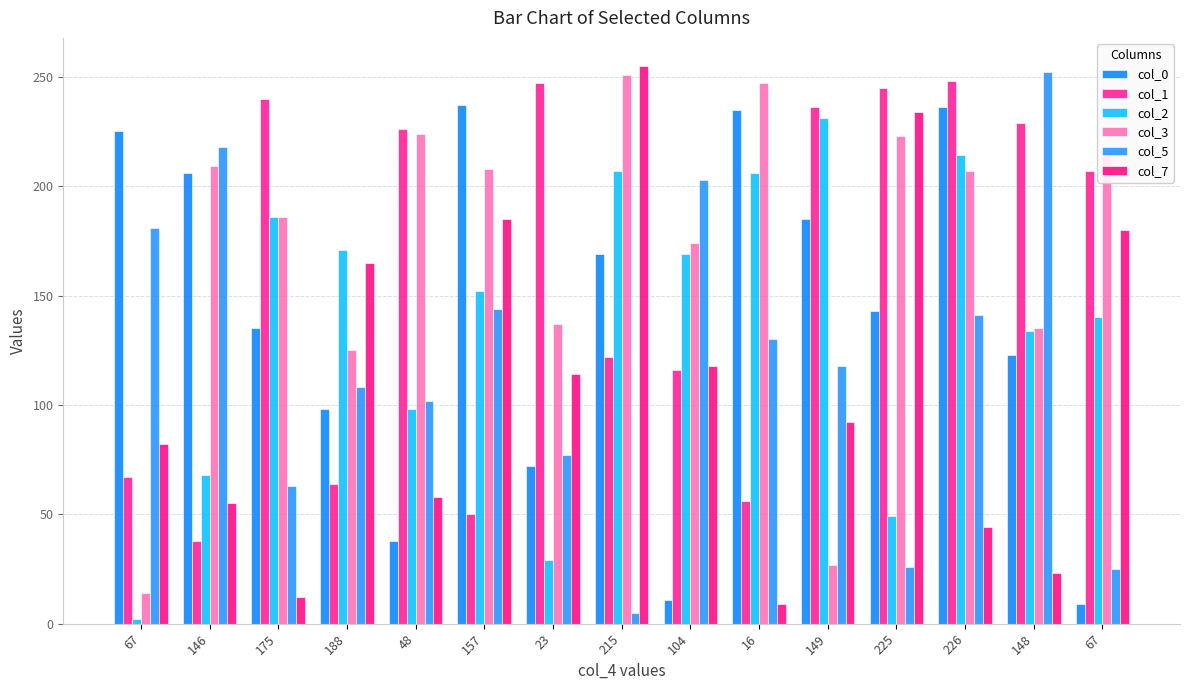

How many bars are there in each group?

6